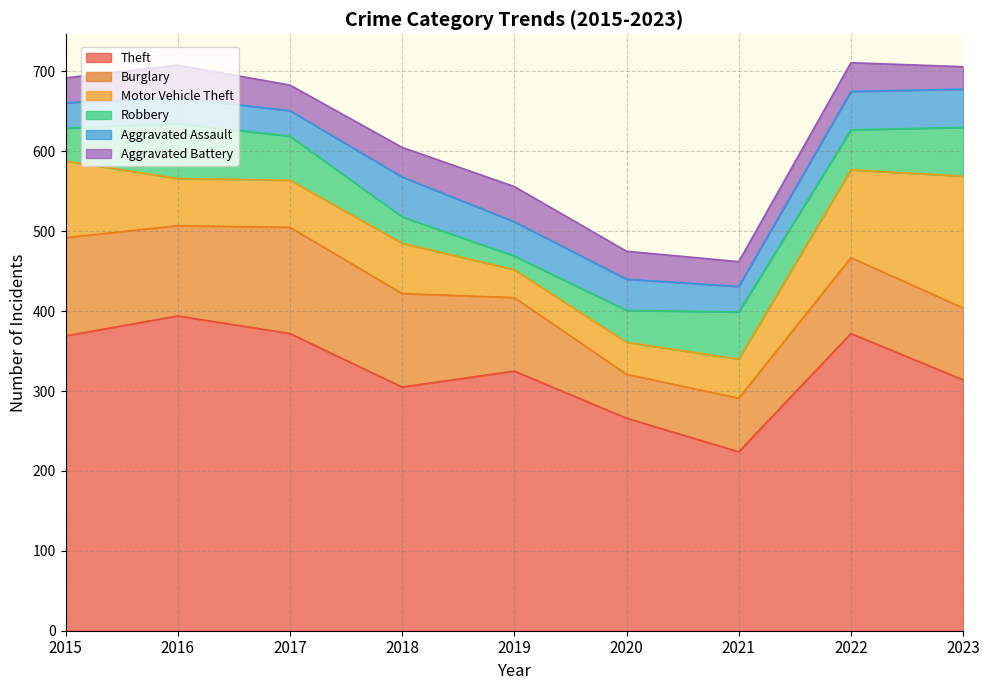

Which has a higher value, 2022 or 2016?

2016